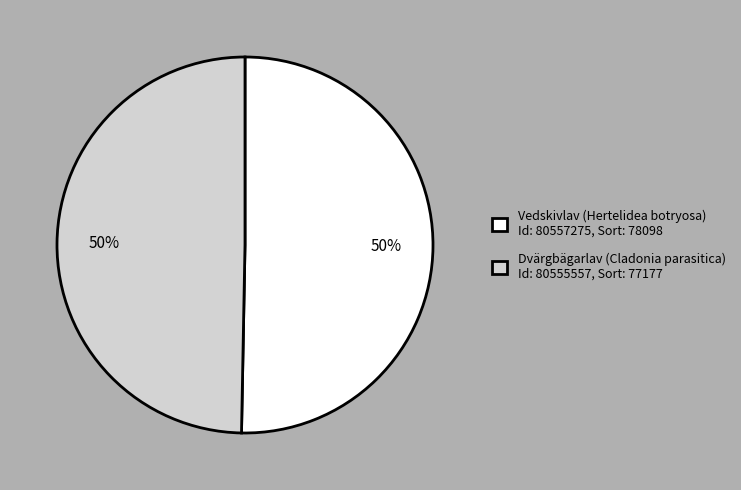

Combined, do Dvärgbägarlav (Cladonia parasitica) Id: 80555557, Sort: 77177 and Vedskivlav (Hertelidea botryosa) Id: 80557275, Sort: 78098 account for over 50%?

Yes